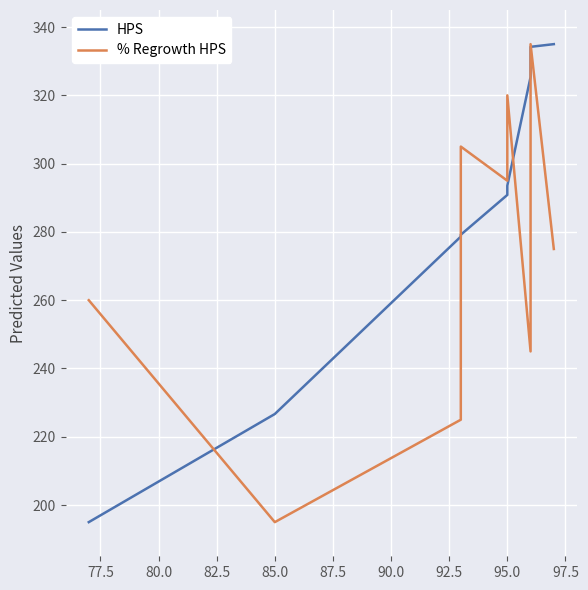

After their last crossing, which series has the higher values: HPS or % Regrowth HPS?

HPS